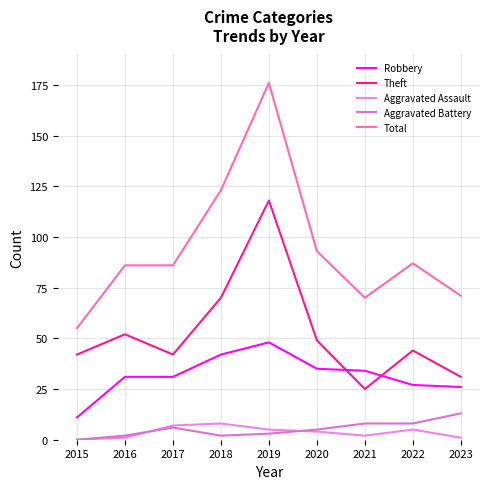

True or false: Total and Aggravated Assault cross at least once.

False